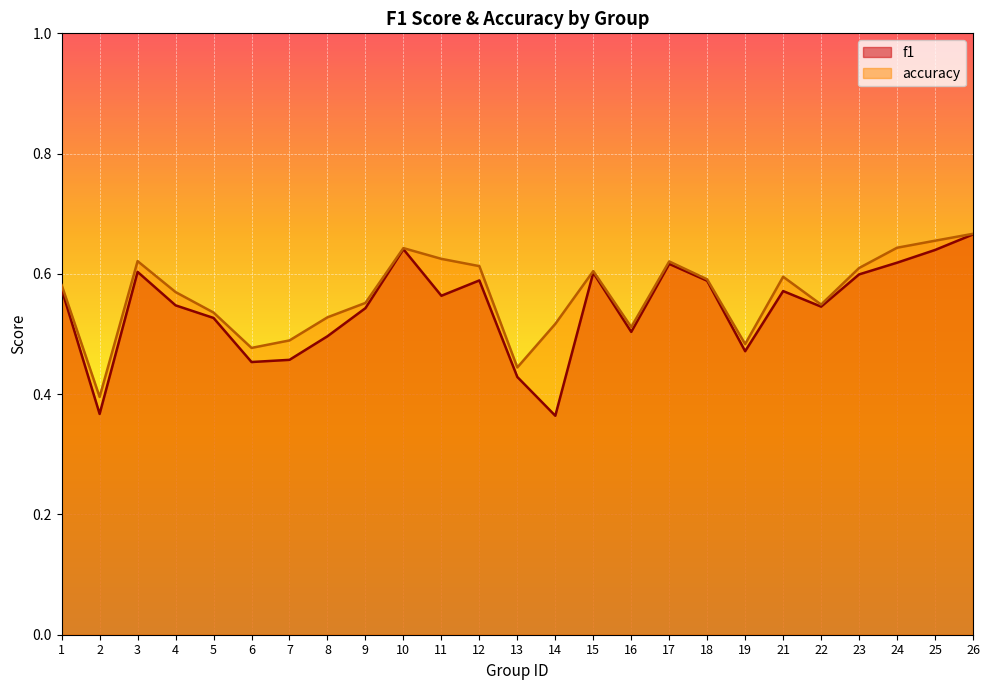

Reading left to right, transcribe all the data shown in this chart.

f1: 0.6	0.4	0.6	0.5	0.5	0.5	0.5	0.5	0.5	0.6	0.6	0.6	0.4	0.4	0.6	0.5	0.6	0.6	0.5	0.6	0.5	0.6	0.6	0.6	0.7
accuracy: 0.6	0.4	0.6	0.6	0.5	0.5	0.5	0.5	0.6	0.6	0.6	0.6	0.4	0.5	0.6	0.5	0.6	0.6	0.5	0.6	0.5	0.6	0.6	0.7	0.7